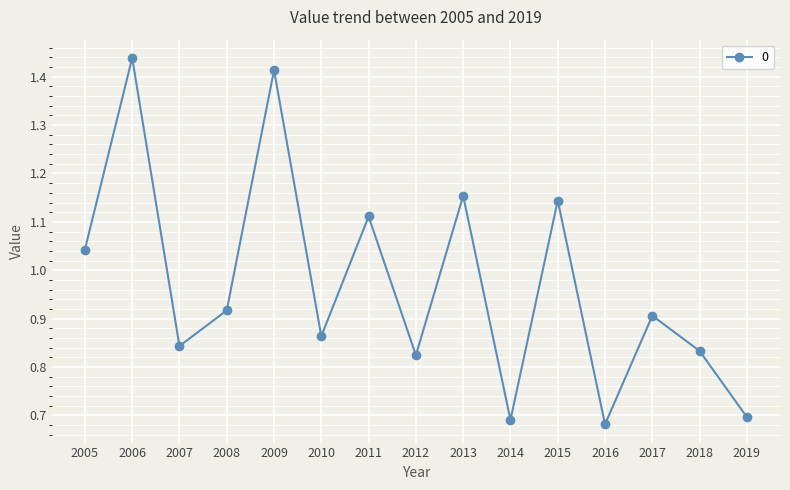

At which category does the data reach its first local valley?

2007